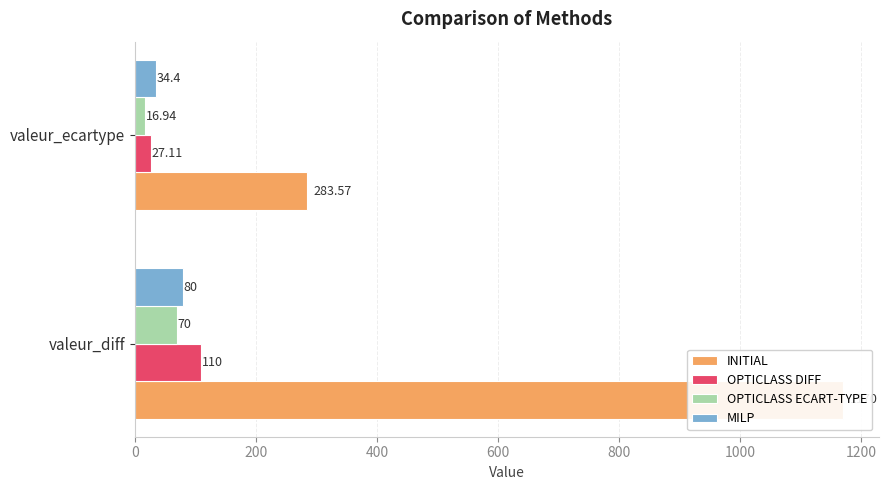

How many series are shown in this chart?

4